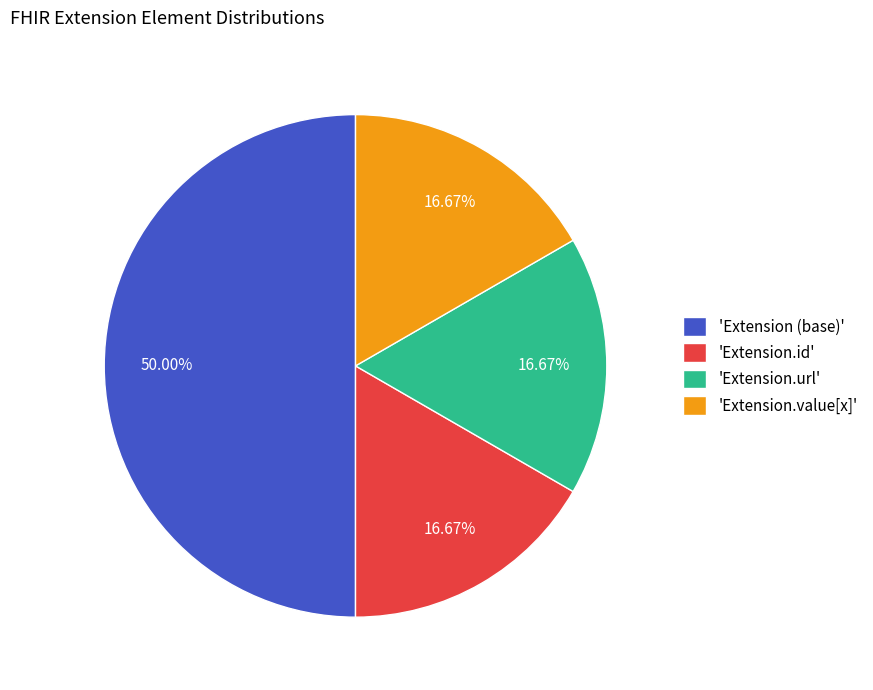

Does 'Extension.value[x]' account for over 50% of the chart?

No